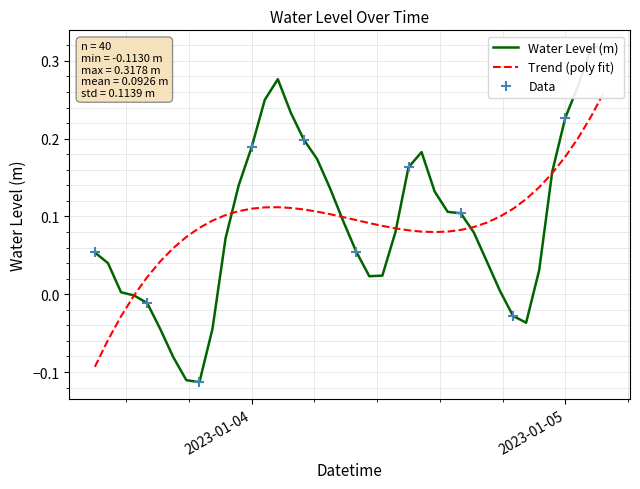

True or false: there are more than 1 points higher than both neighbors.

True